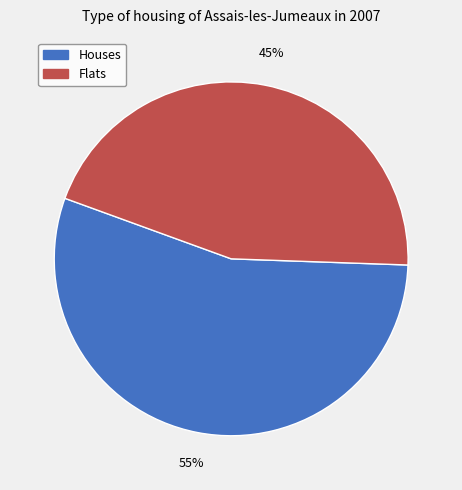

How many slices are in this pie chart?

2